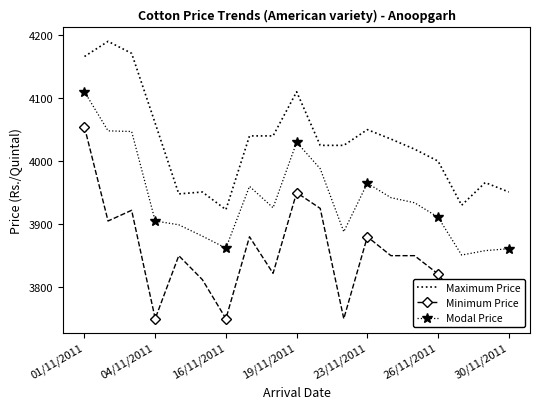

True or false: Minimum Price and Modal Price intersect in this chart.

False